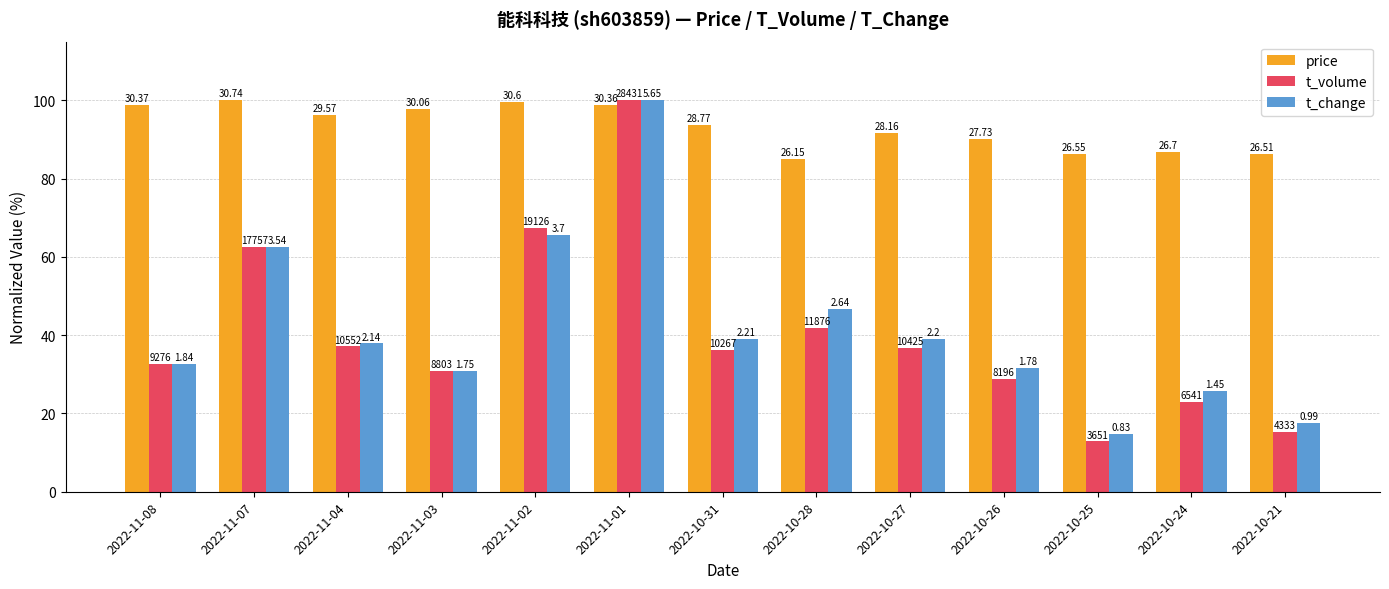

What value does the t_volume series have at 2022-11-04?

37.1